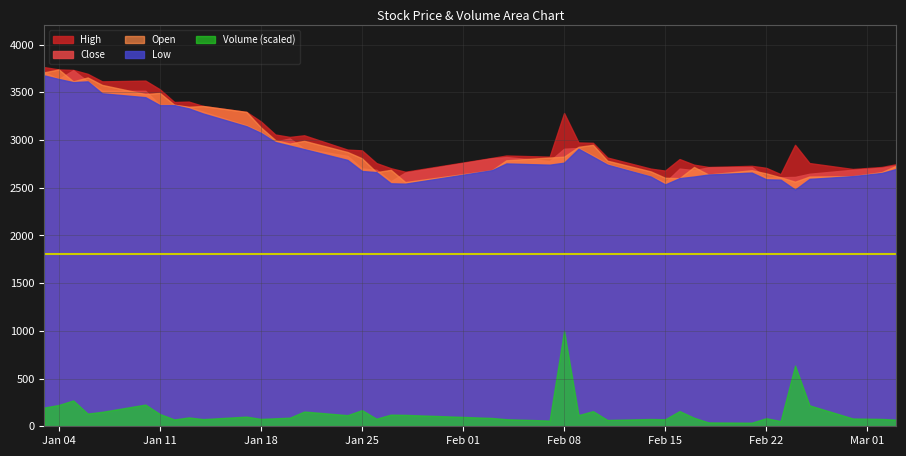

What is the maximum value for Low?

3676